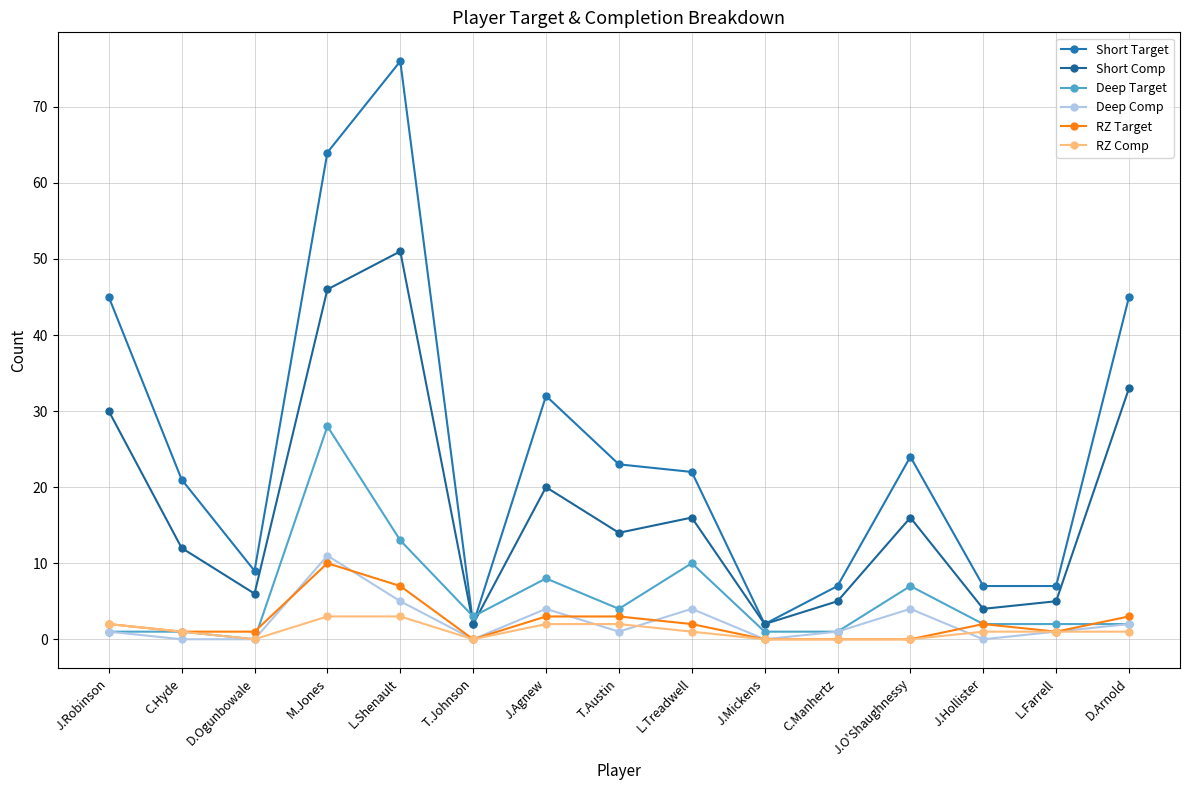

Rank the categories by Deep Comp value from lowest to highest.

C.Hyde, D.Ogunbowale, T.Johnson, J.Mickens, J.Hollister, J.Robinson, T.Austin, C.Manhertz, L.Farrell, D.Arnold, J.Agnew, L.Treadwell, J.O'Shaughnessy, L.Shenault, M.Jones